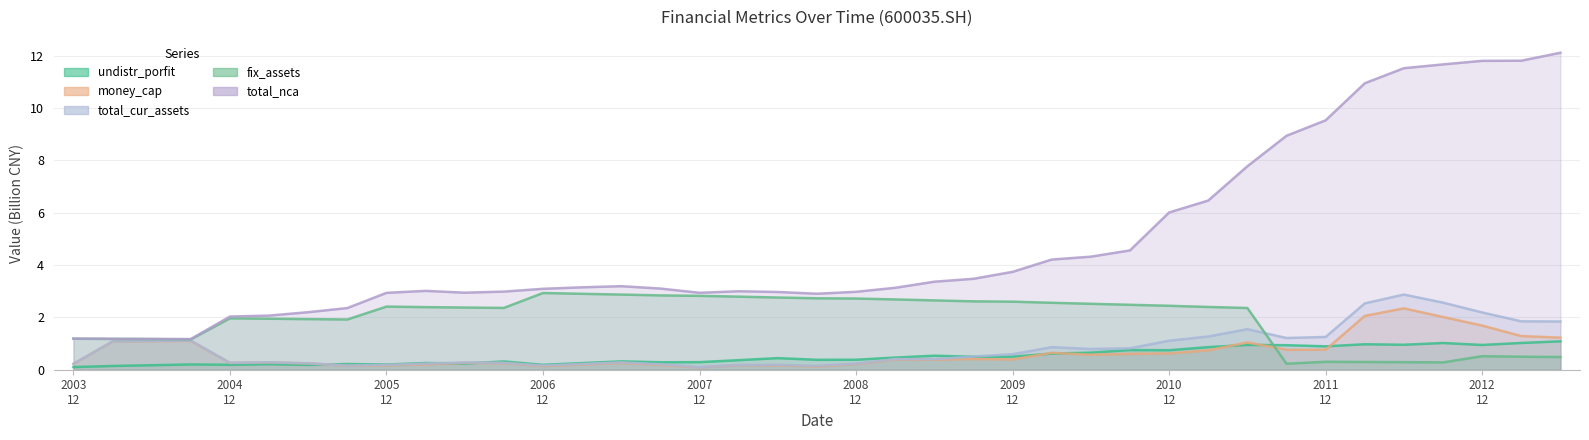

At which category is the sum across all series the highest?

20120630